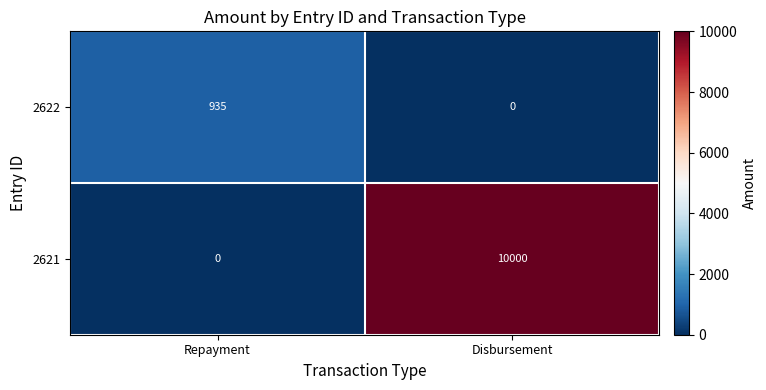

What is the average value of the 2621 series?

5000